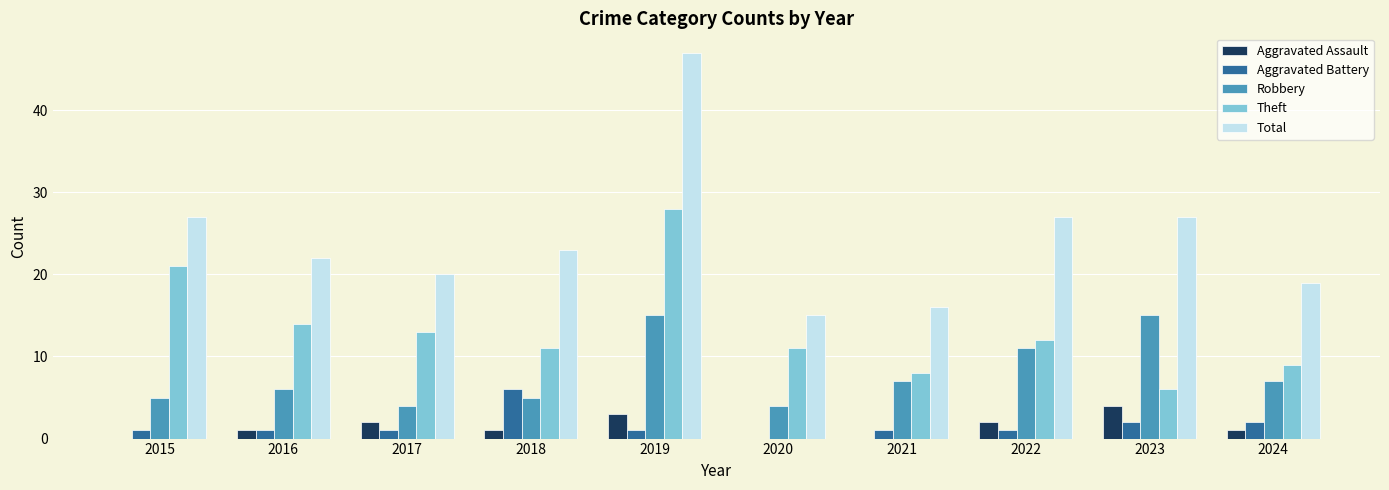

Count the number of categories in the chart.

10